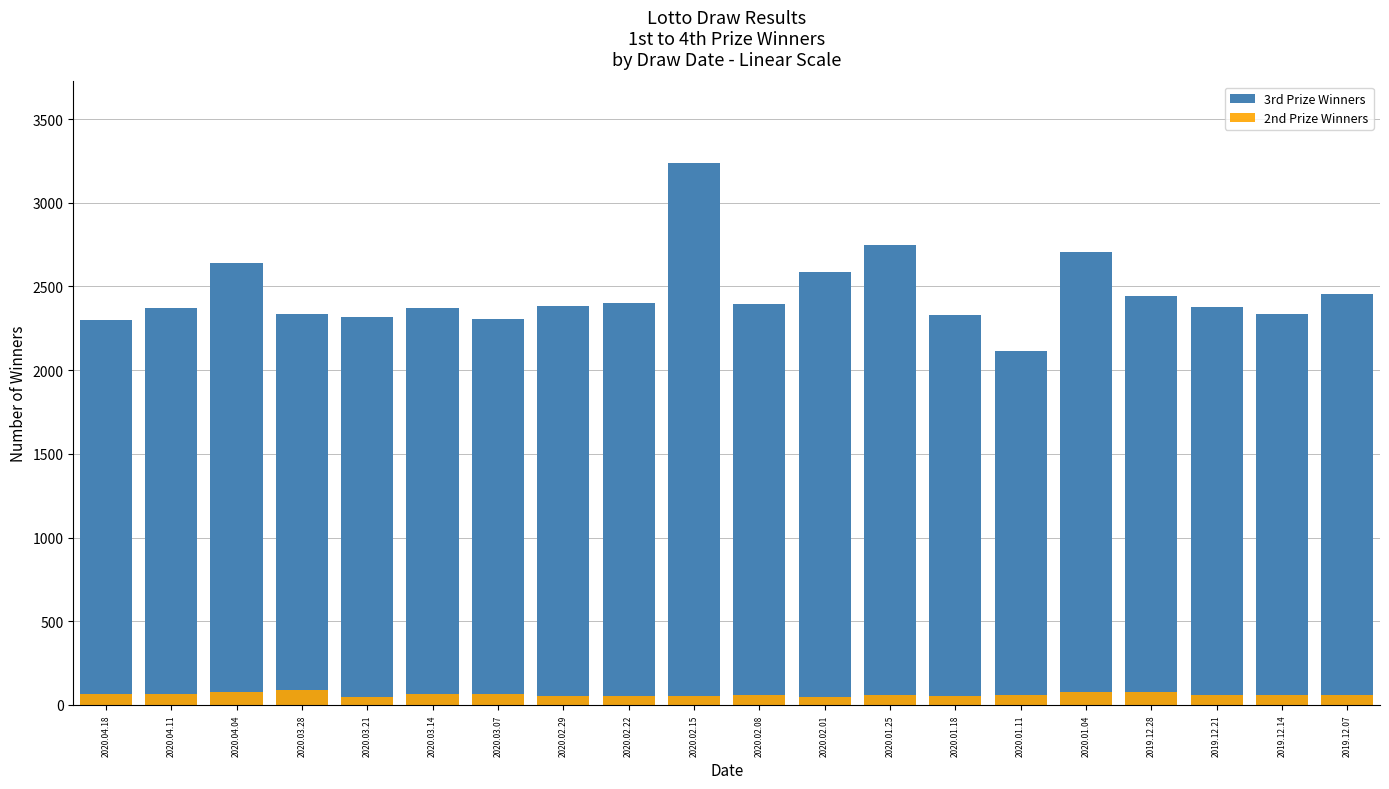

What is the label of the 4th bar from the right?

2019.12.28